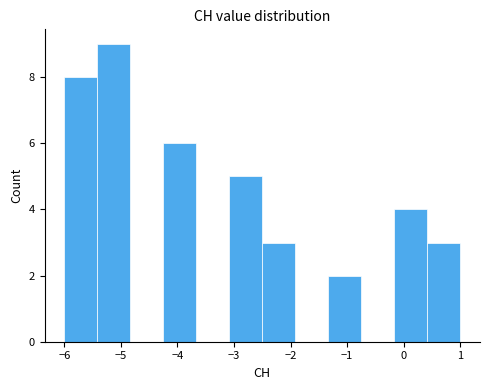

Which range on the x-axis has the tallest bar?

-5.4 to -4.8